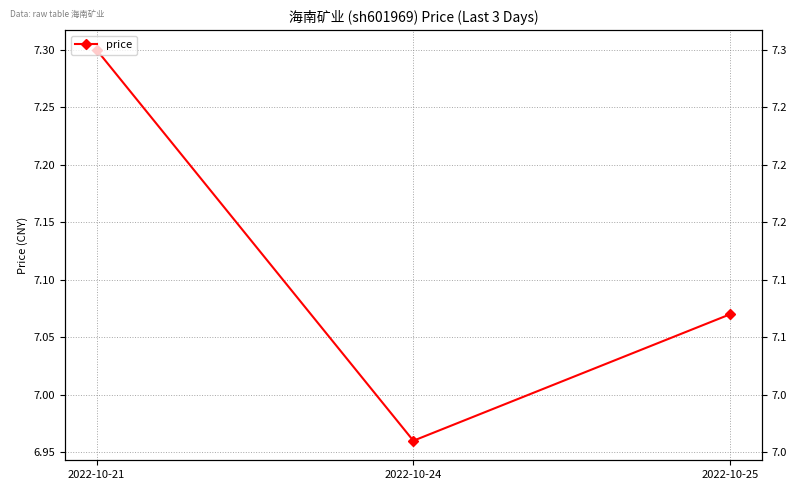

Count the values in the range 6 to 7.

1